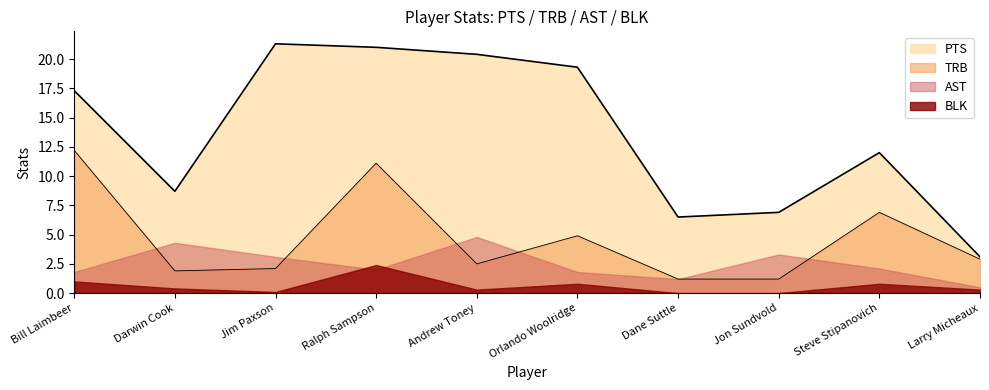

Read the PTS value at Dane Suttle.

6.5